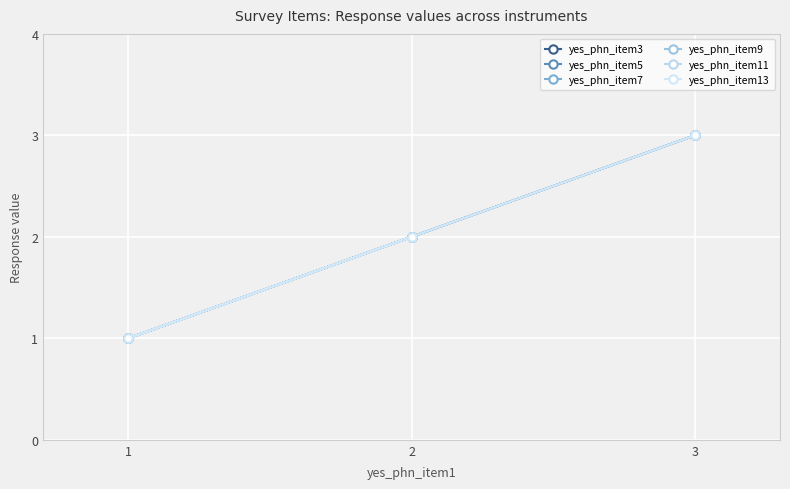

Reading right to left, transcribe all the data shown in this chart.

yes_phn_item3: 2=2	1=1	3=3
yes_phn_item5: 2=2	1=1	3=3
yes_phn_item7: 2=2	1=1	3=3
yes_phn_item9: 2=2	1=1	3=3
yes_phn_item11: 2=2	1=1	3=3
yes_phn_item13: 2=2	1=1	3=3